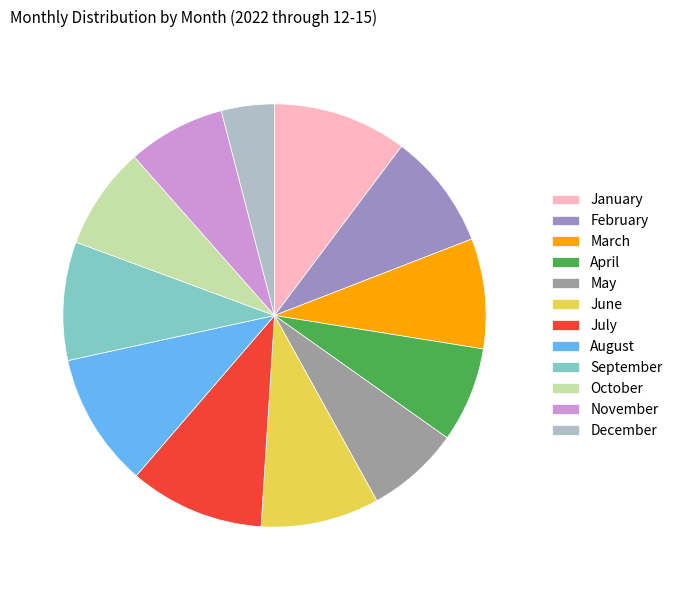

True or false: April accounts for 7% of the total.

True